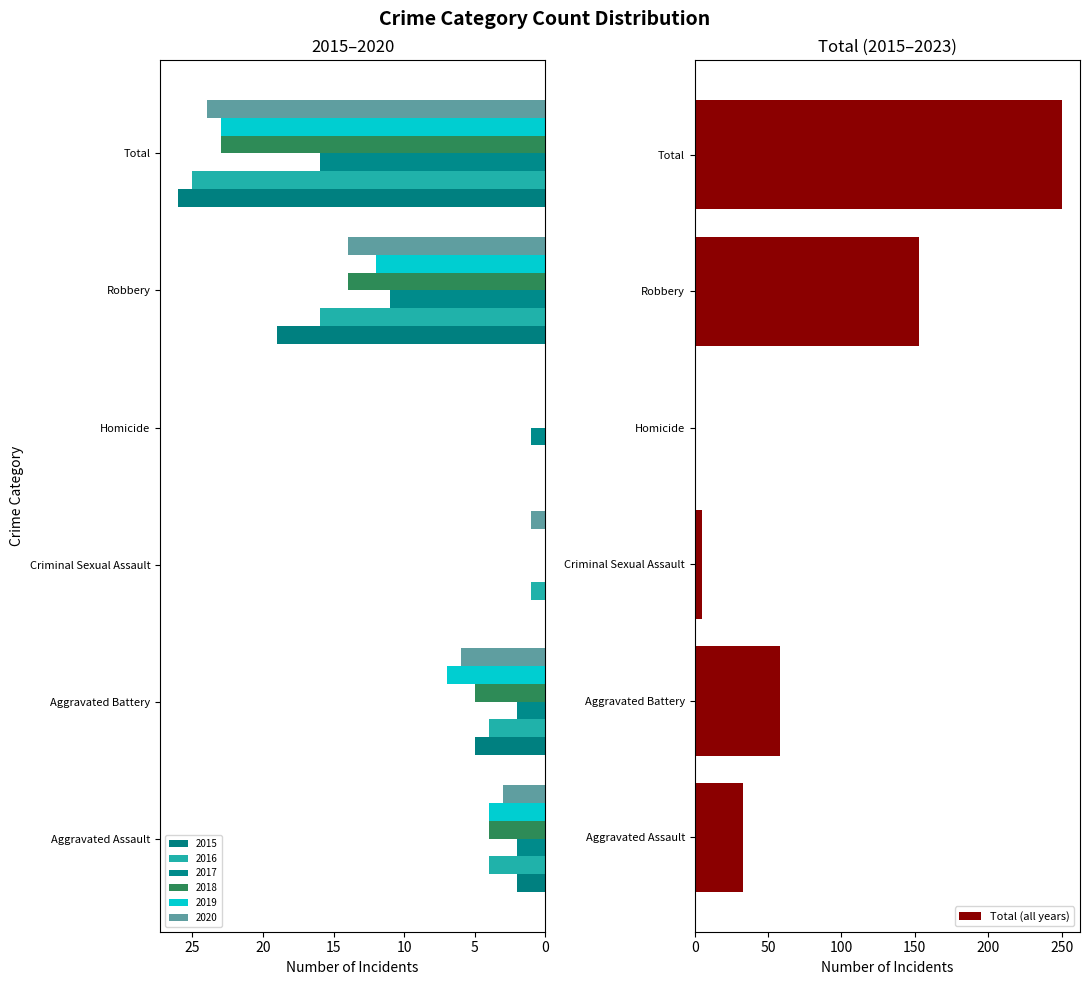

Count the number of values greater than 58.

2